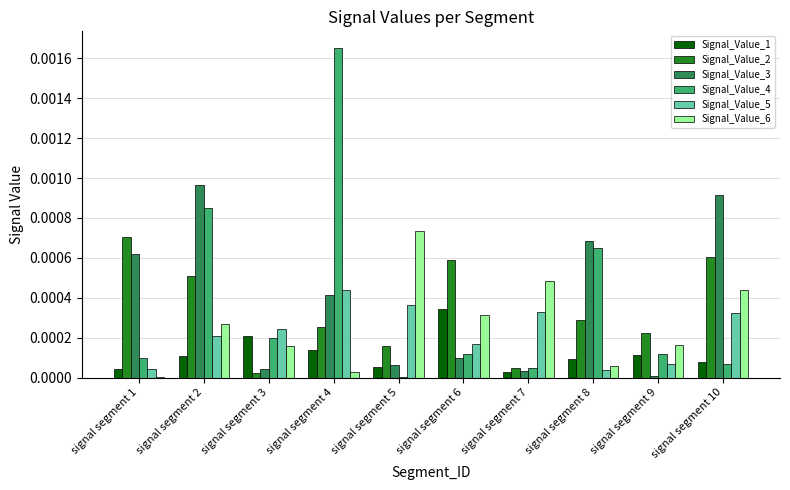

Which category has the highest value across all series?

signal segment 4